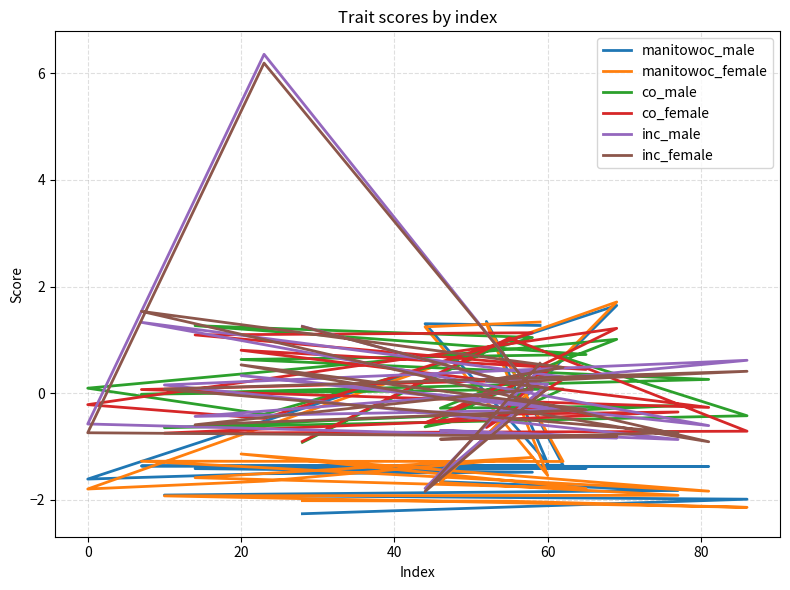

What is the value of the manitowoc_male point at the 6th from the left?

-1.7